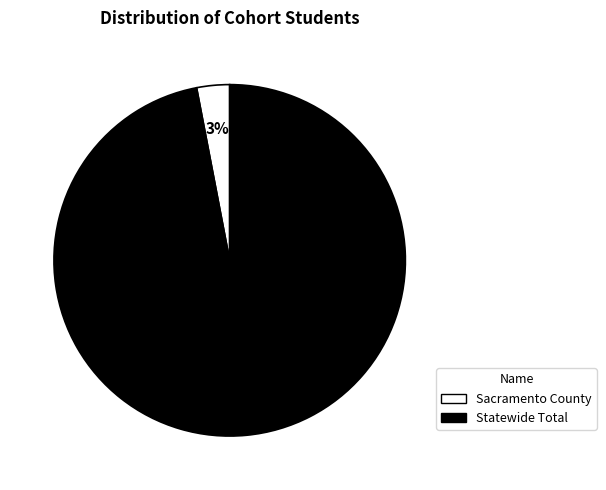

Is Statewide Total the majority of the pie?

Yes